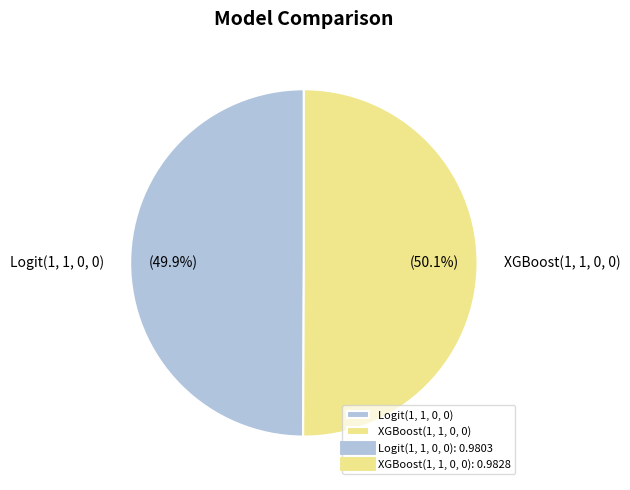

How many segments does this pie chart have?

2